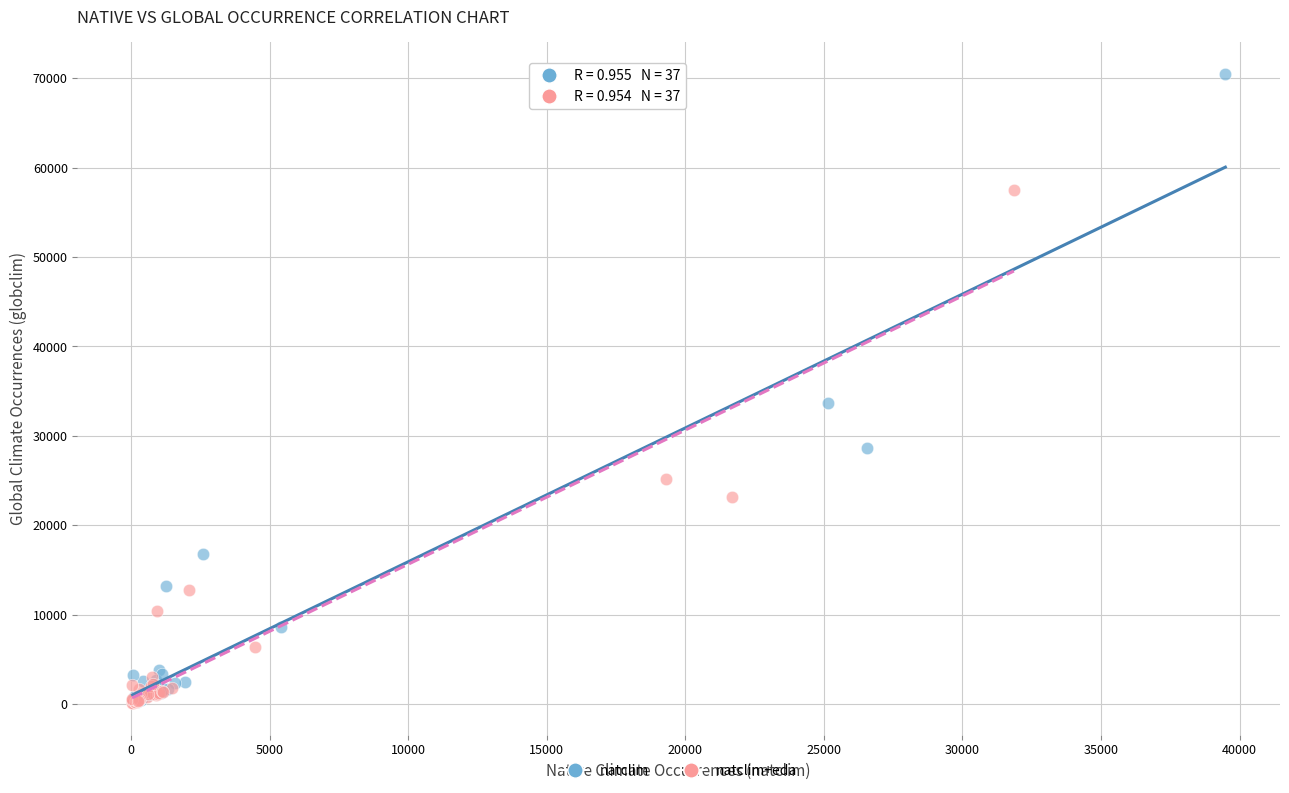

Which series has the widest spread of Y values?

natclim